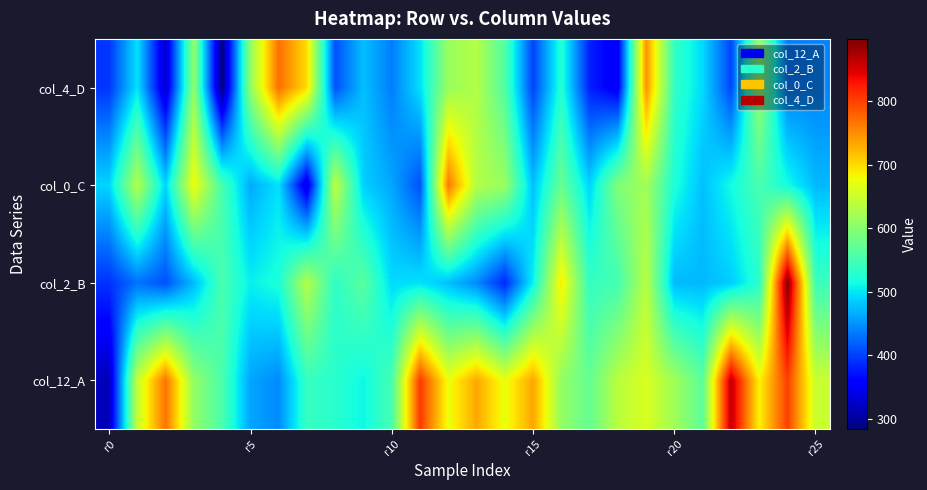

What is the smallest value displayed?

284